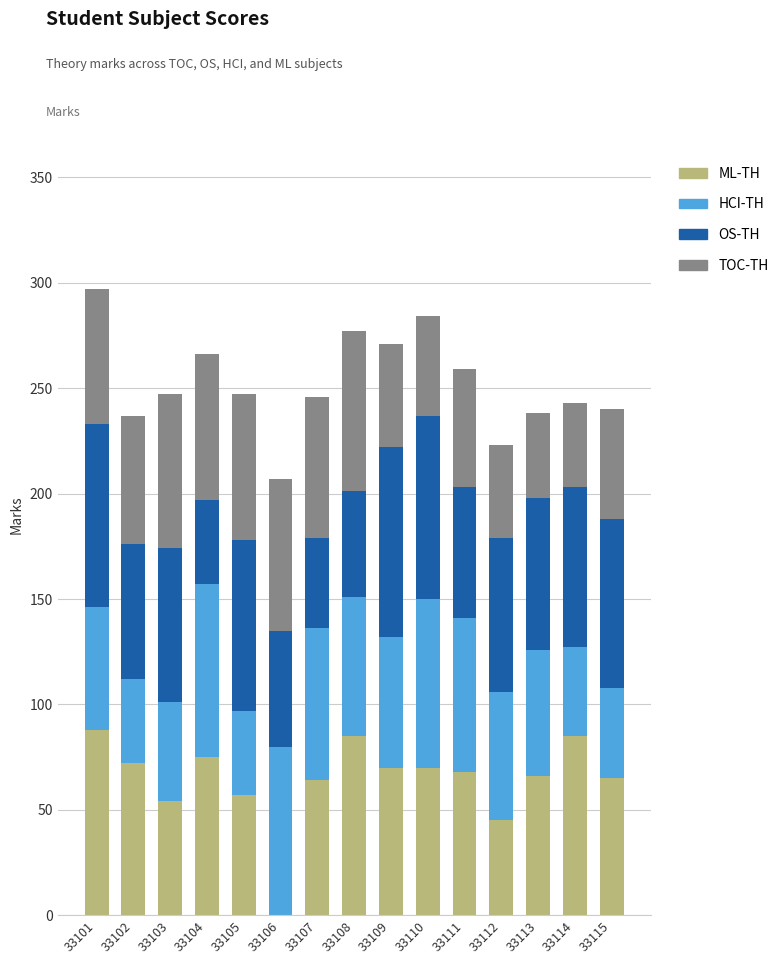

The value of ML-TH at 33115 is 33. True or false?

False